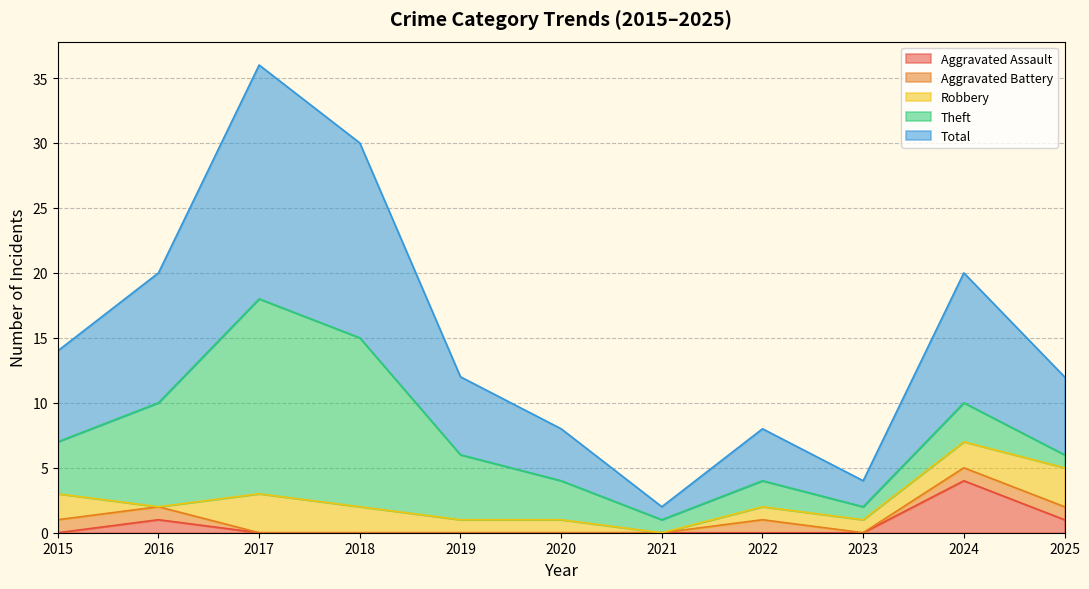

What is the maximum value shown in the chart?

18